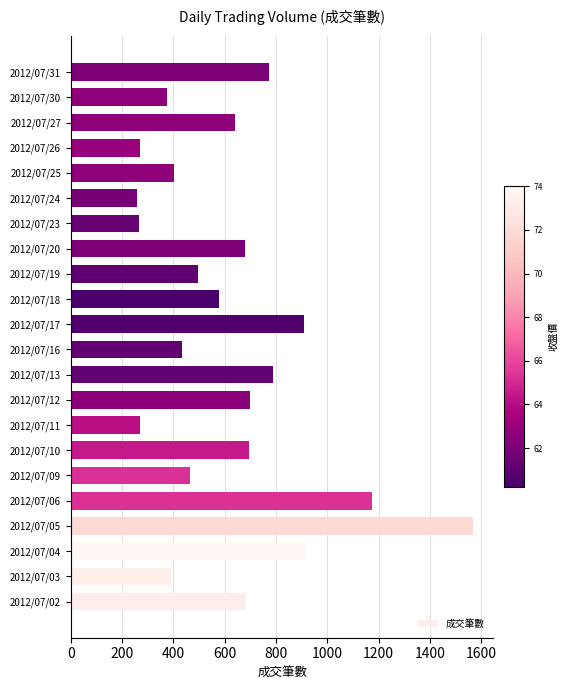

Which has a higher value, 2012/07/11 or 2012/07/16?

2012/07/16